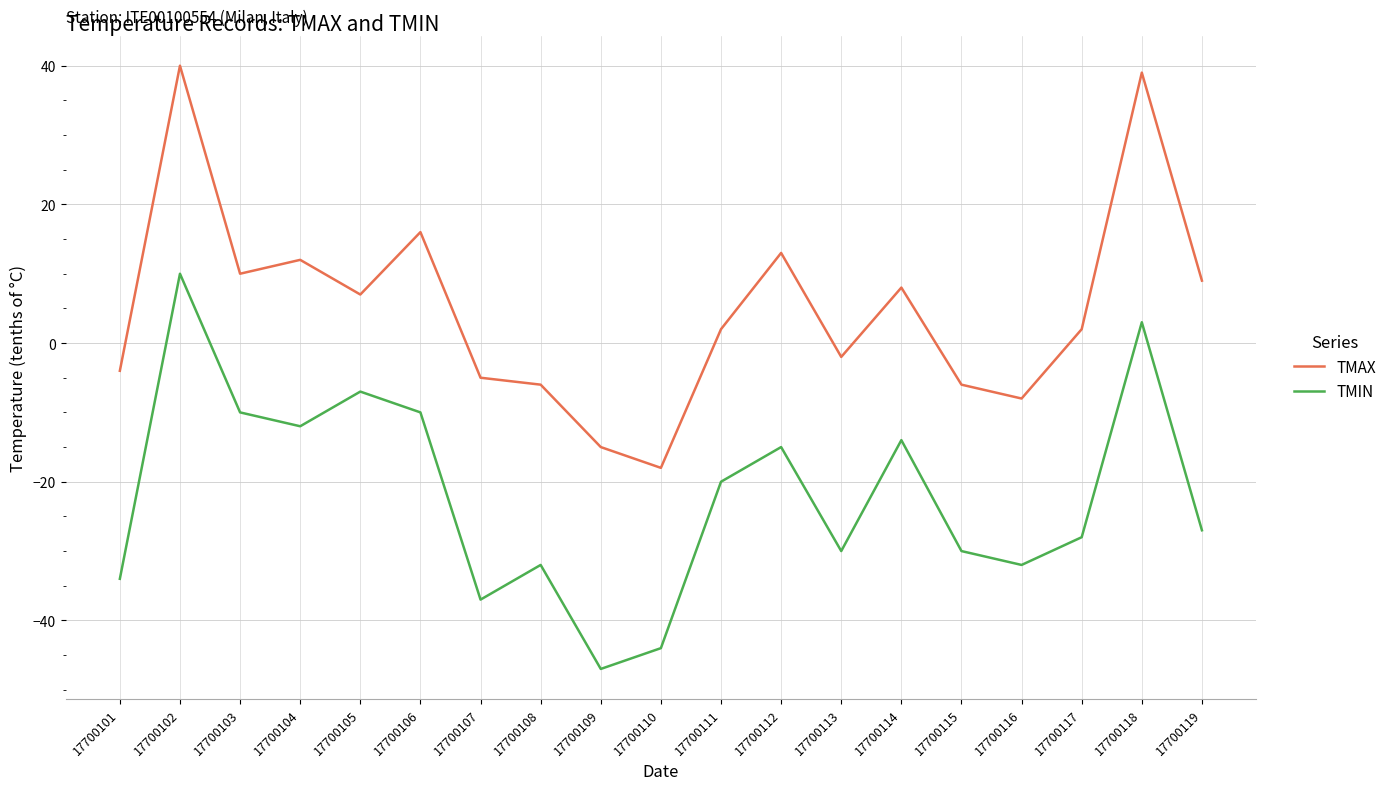

Is it true that TMIN equals -32 at 17700116?

True